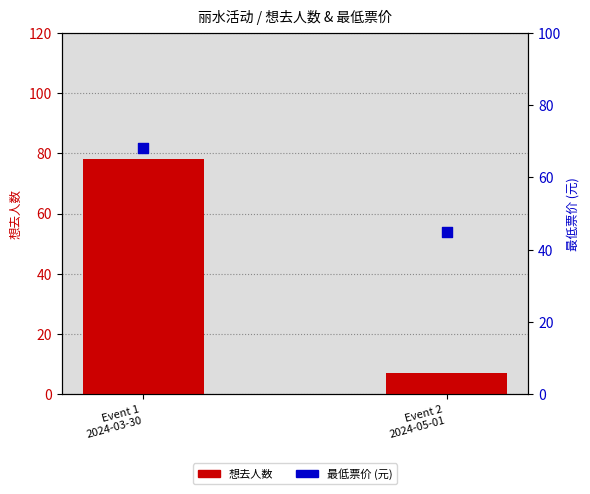

Is the value of 最低票价 (元) at Event 2
2024-05-01 greater than the value of 想去人数 at Event 2
2024-05-01?

Yes